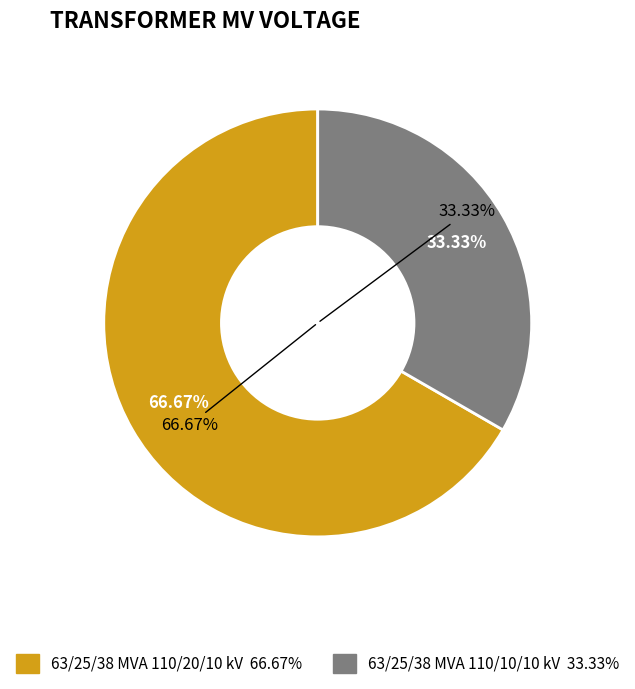

How many slices are in this pie chart?

2